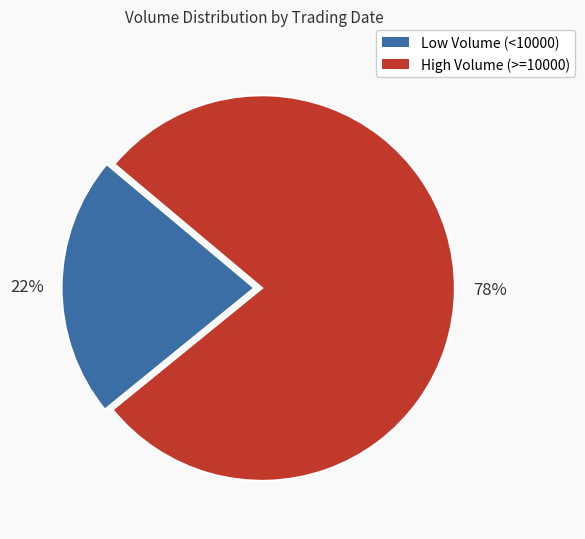

Is it true that Low Volume (<10000) is 22% of the pie?

True